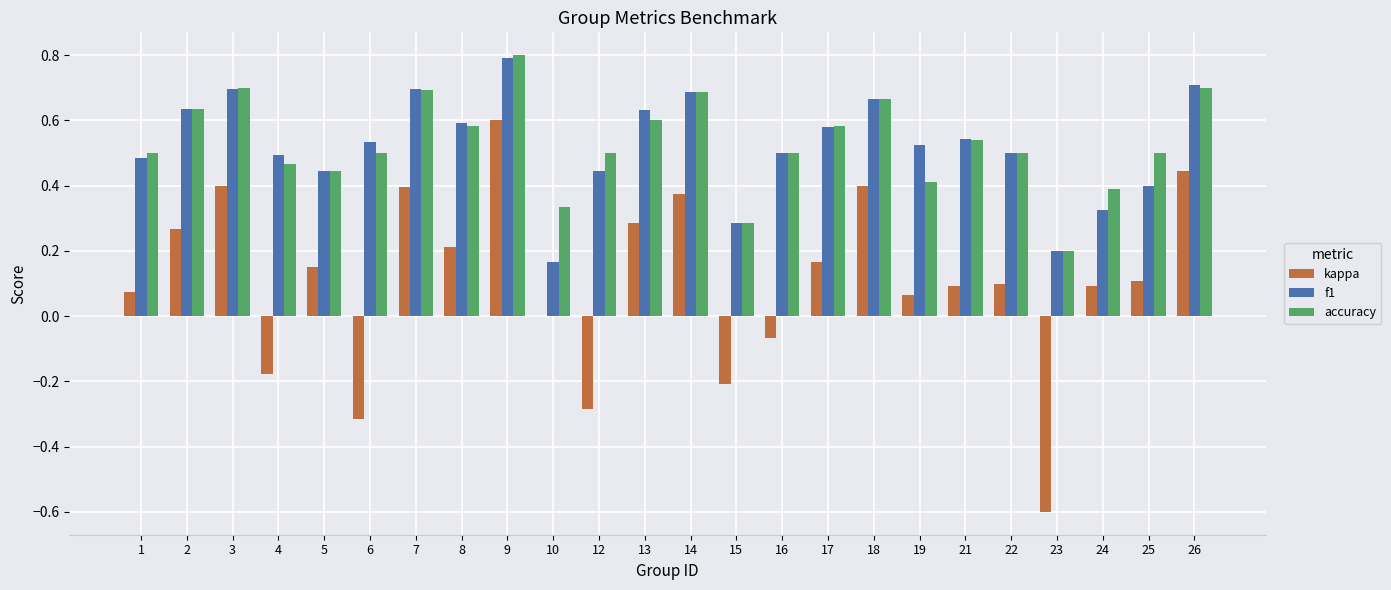

How many categories are shown in the chart?

24